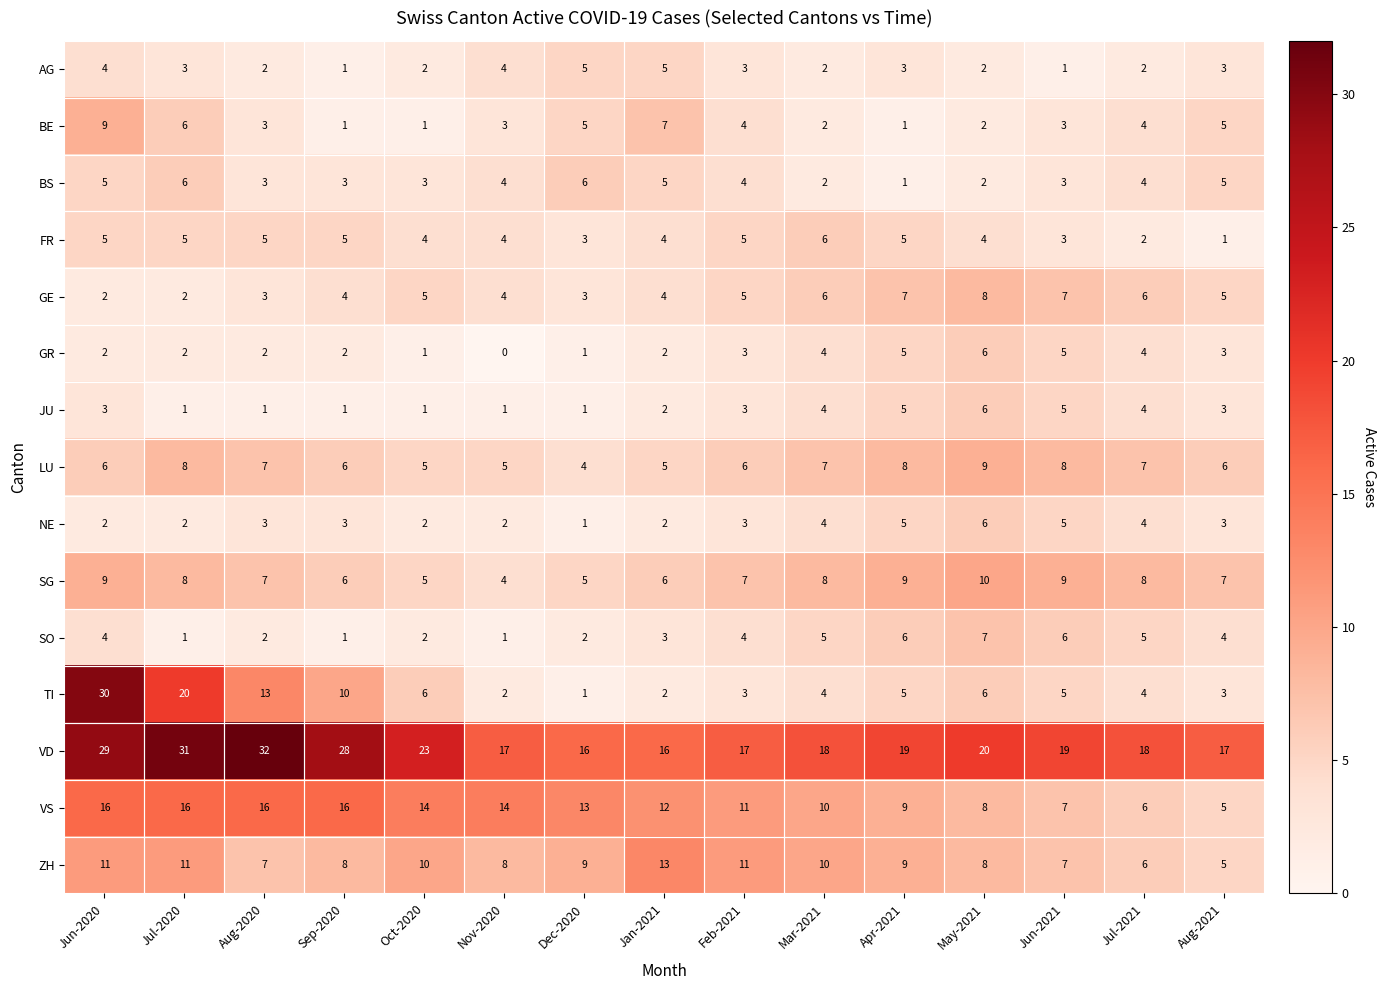

True or false: LU has a value of 4 at Dec-2020.

True